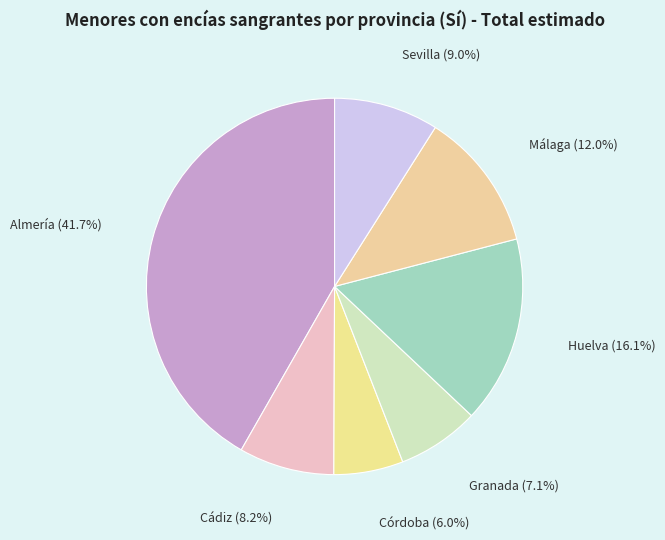

Does any single category account for the majority?

No